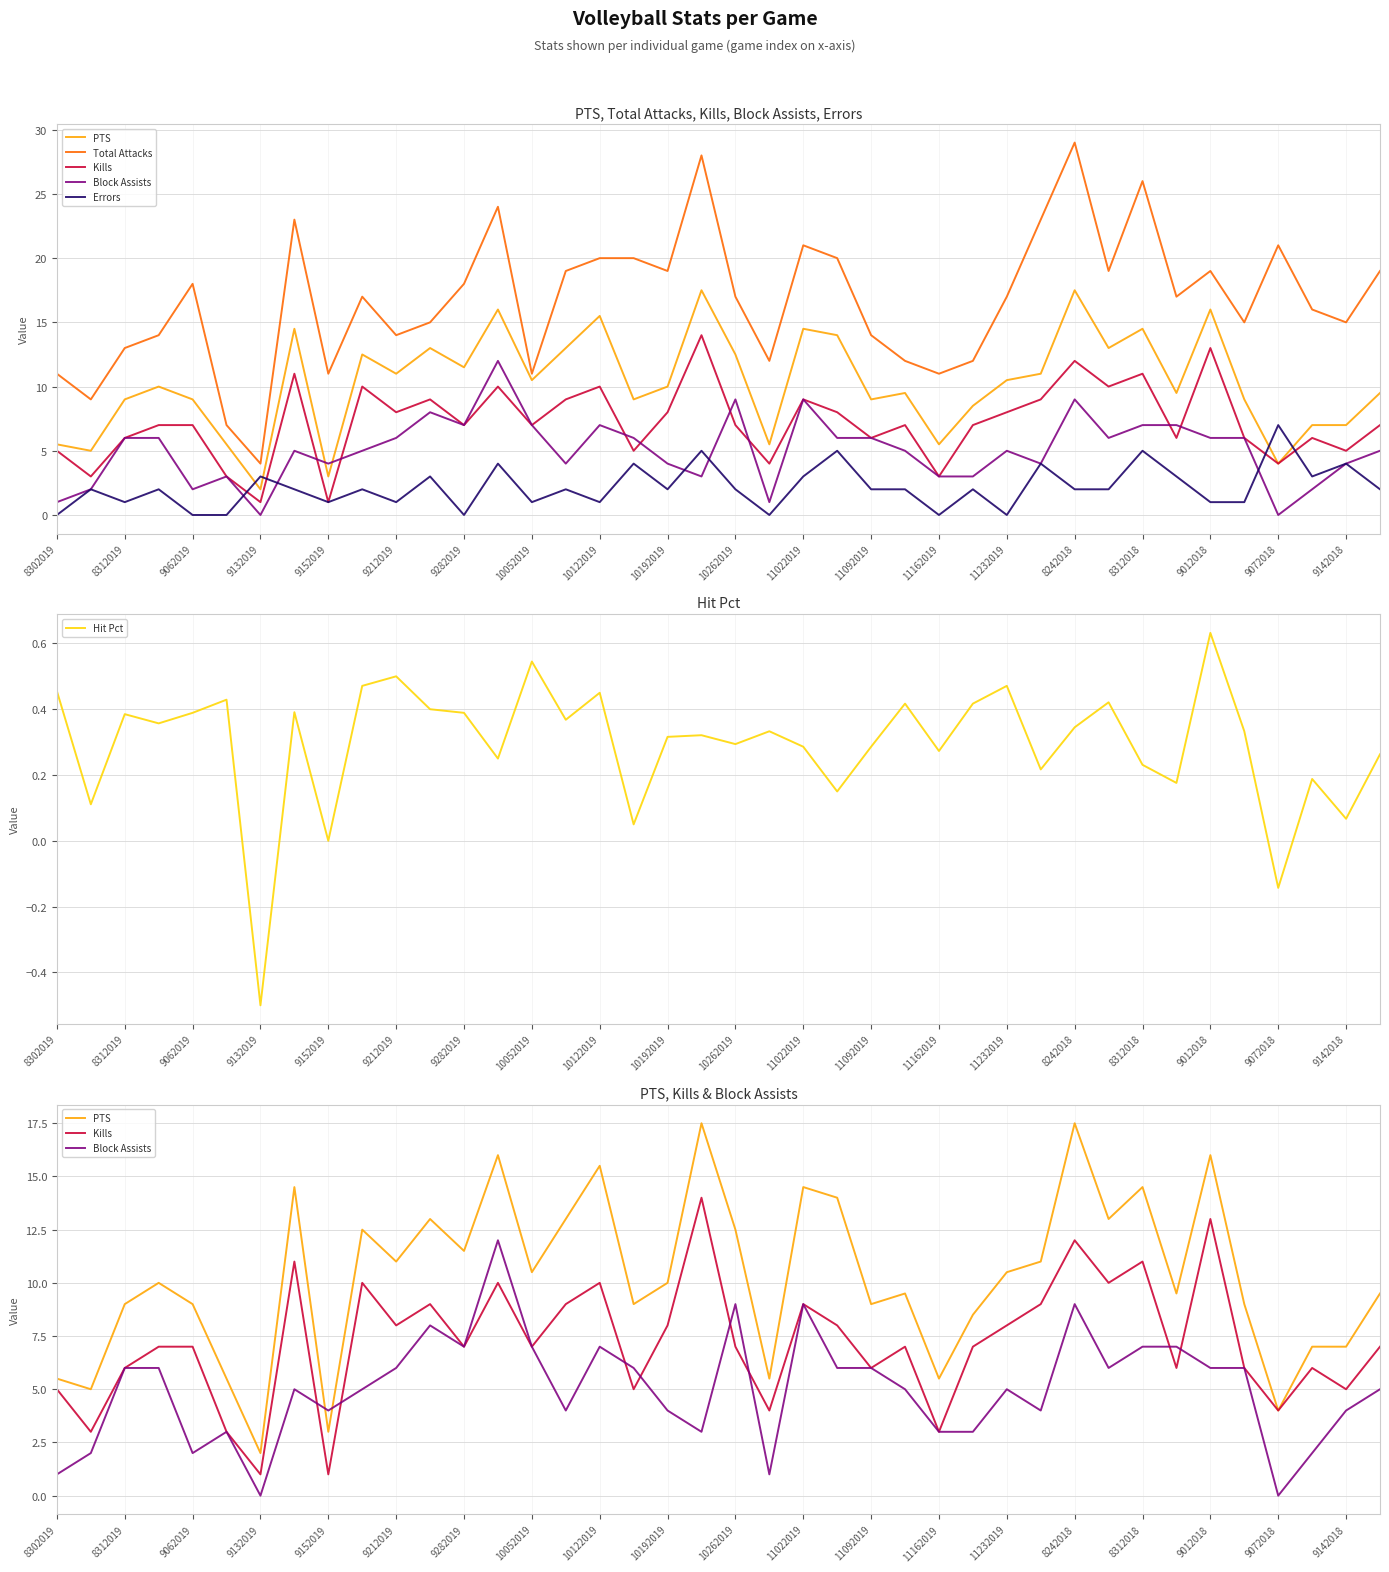

Which series has the largest range (max minus min)?

Total Attacks